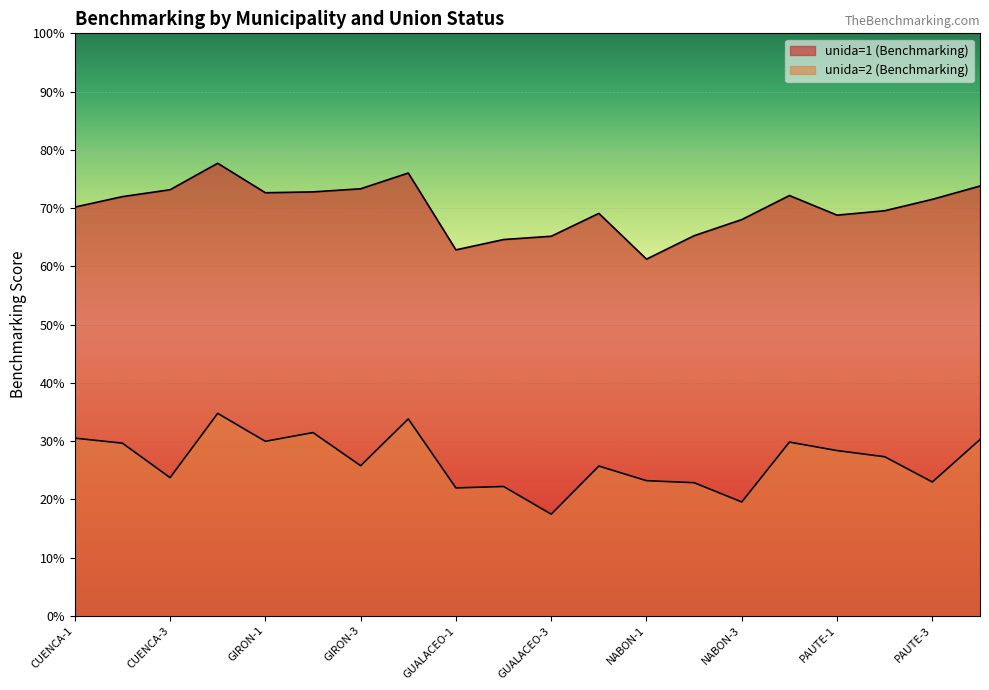

What is the sum of all unida=2 (Benchmarking) values?

5.3